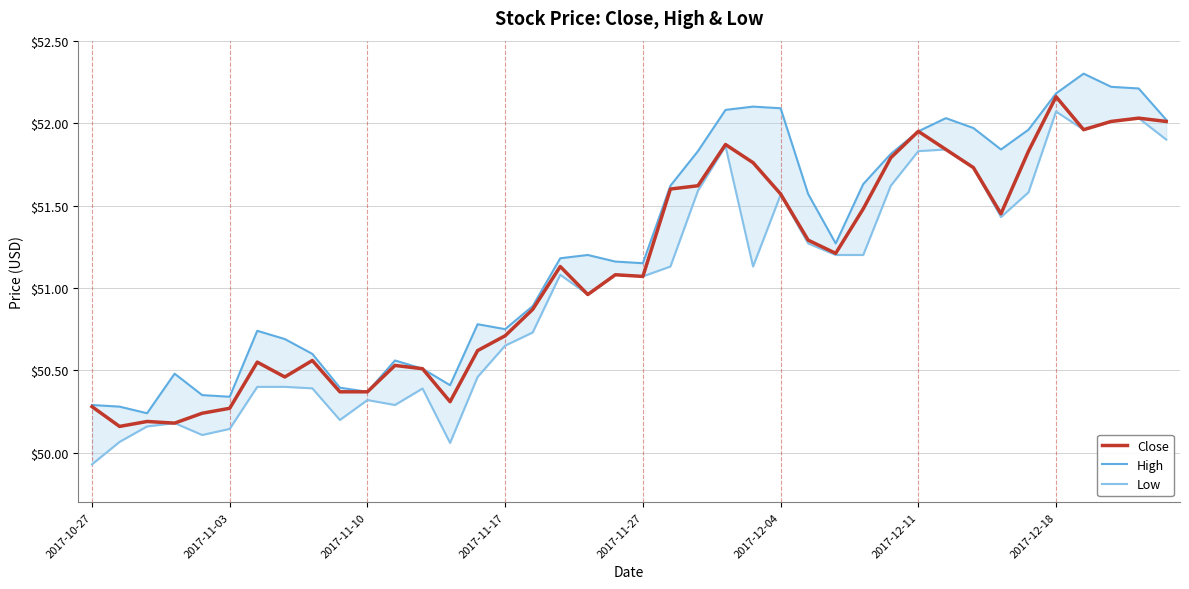

What is the difference between the second highest and minimum values in the High series?

2.0